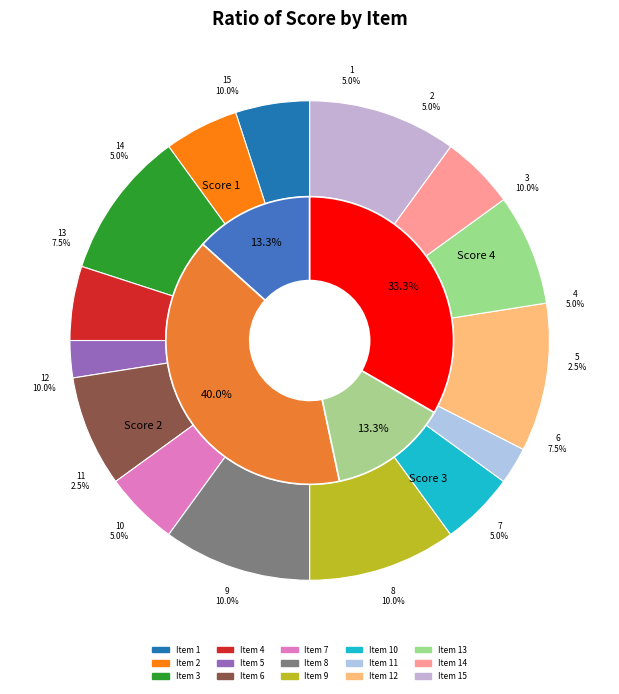

Which slice is the largest?

3